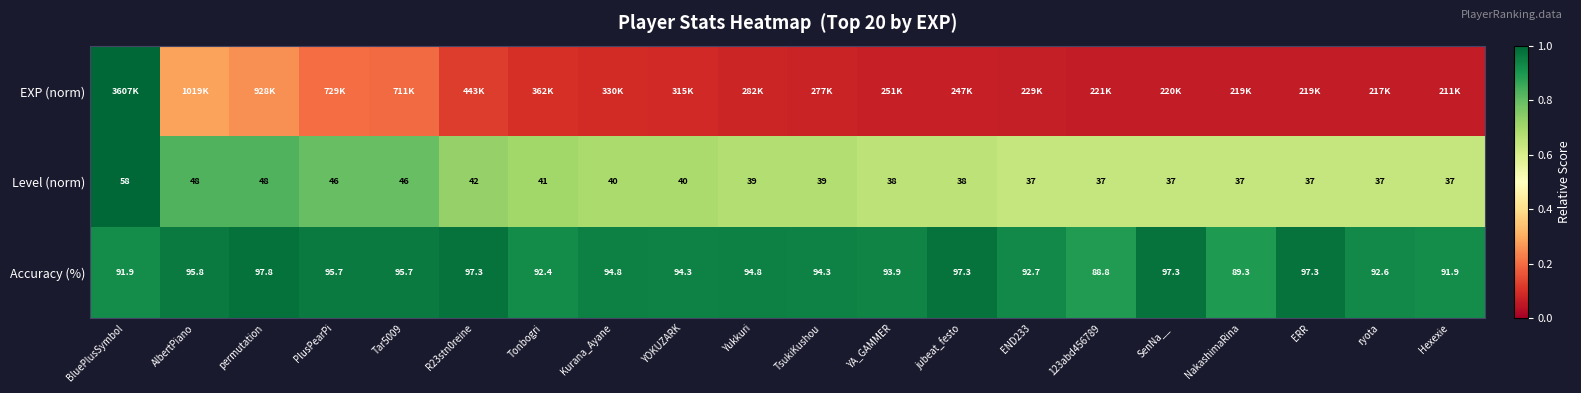

At which label does Level (norm) first exceed 39?

BluePlusSymbol